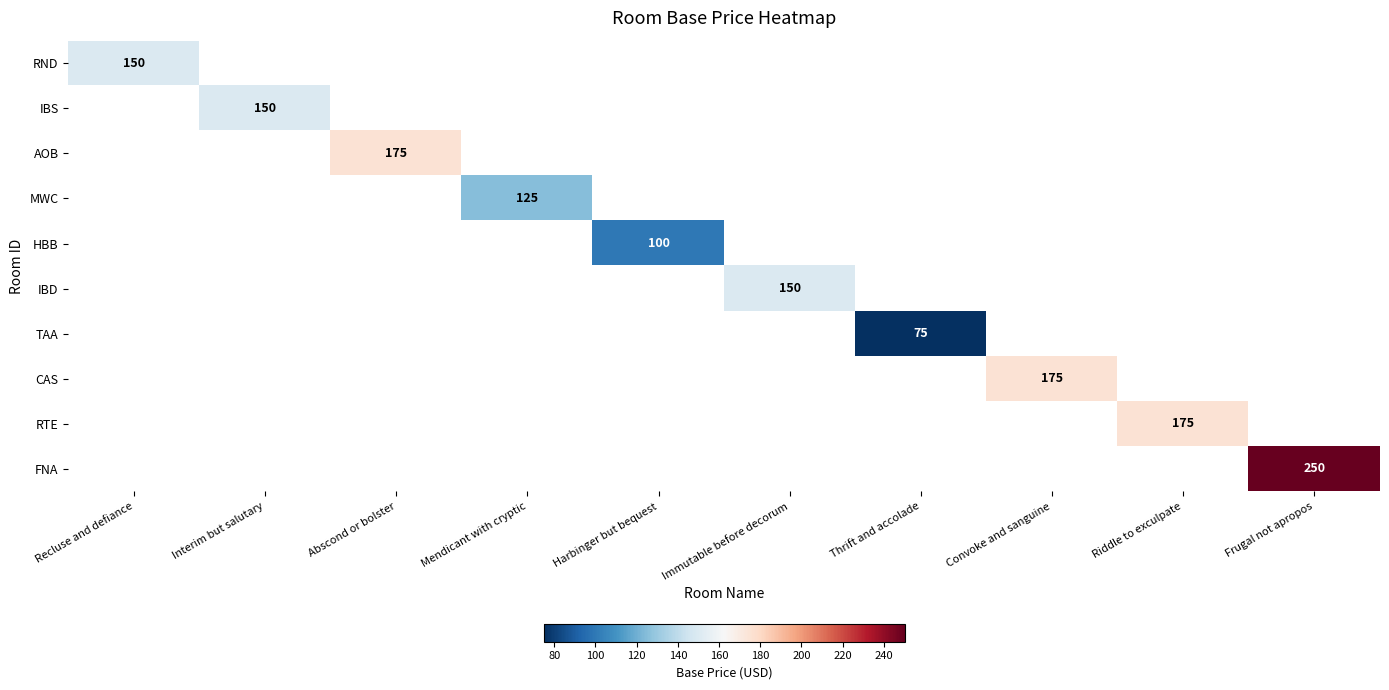

The value of HBB at Harbinger but bequest is 100. True or false?

True